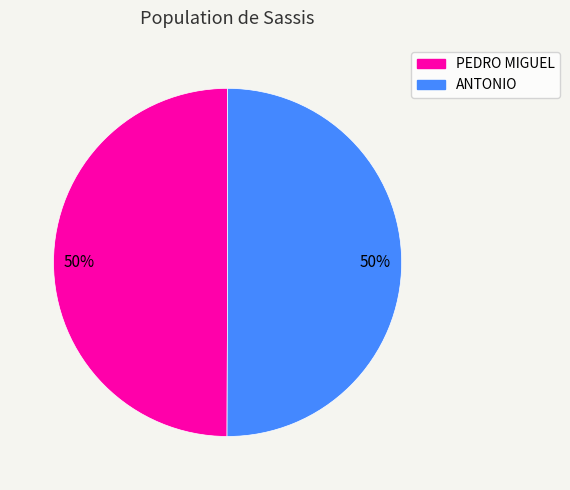

Count the number of slices in the pie.

2